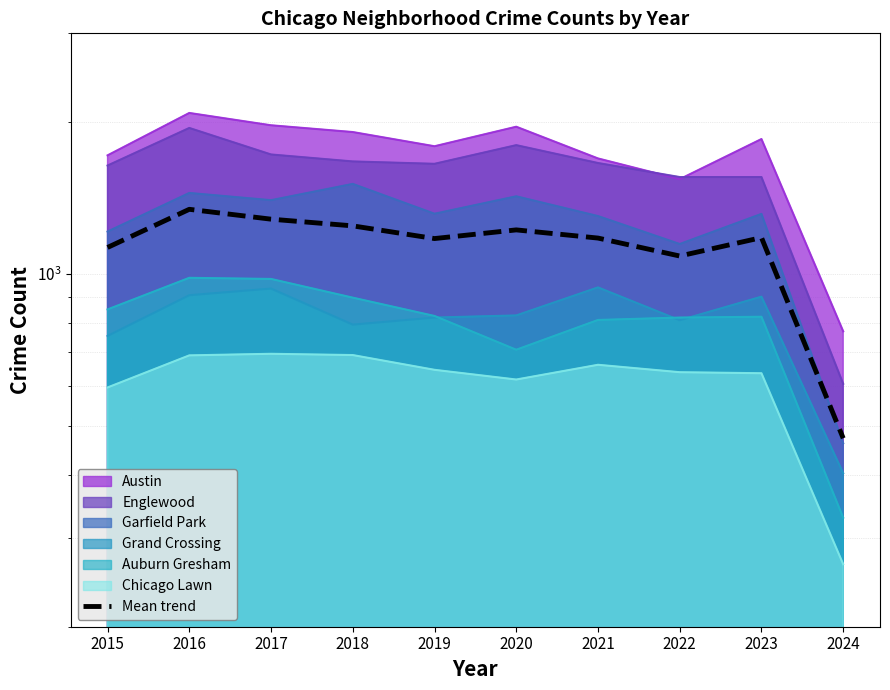

What is the smallest value displayed?

472.7